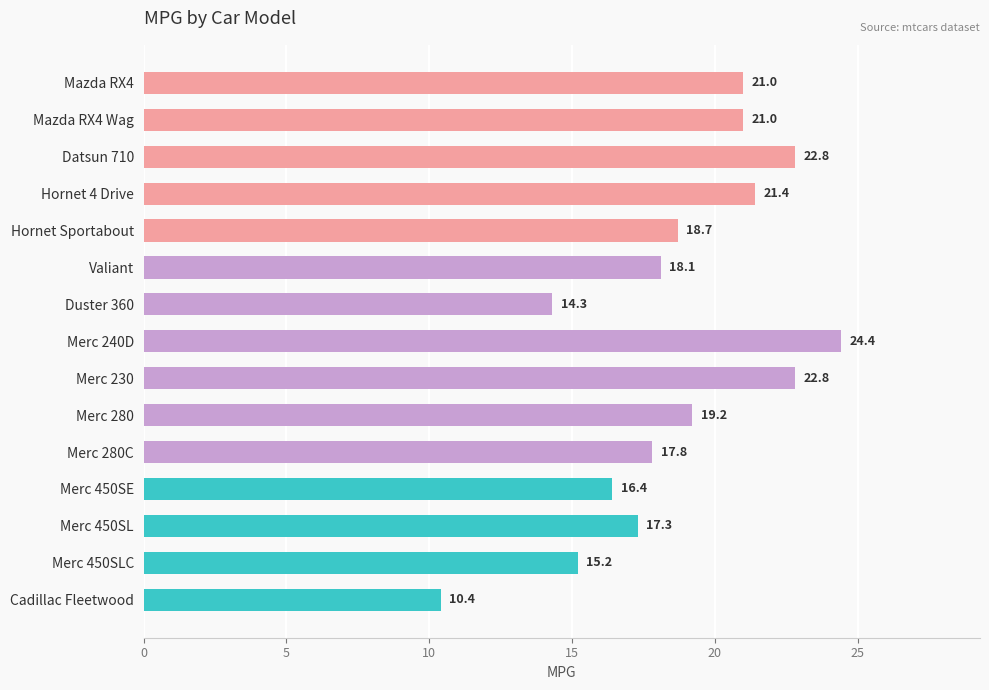

What is the difference between the maximum and minimum values?

14.0